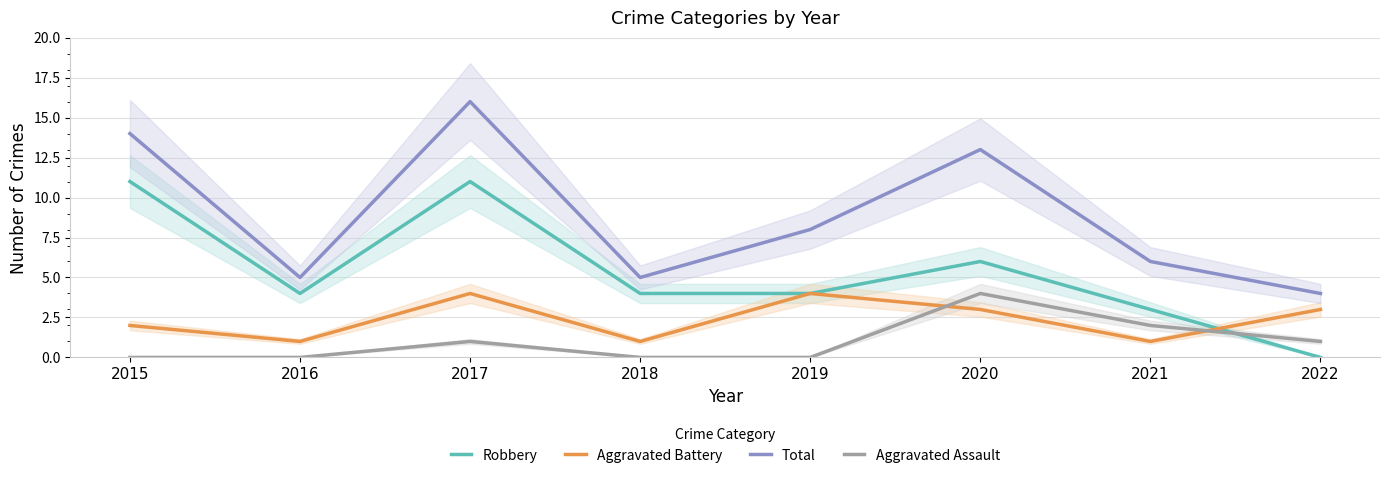

How many values in the Aggravated Battery series are below 3?

4